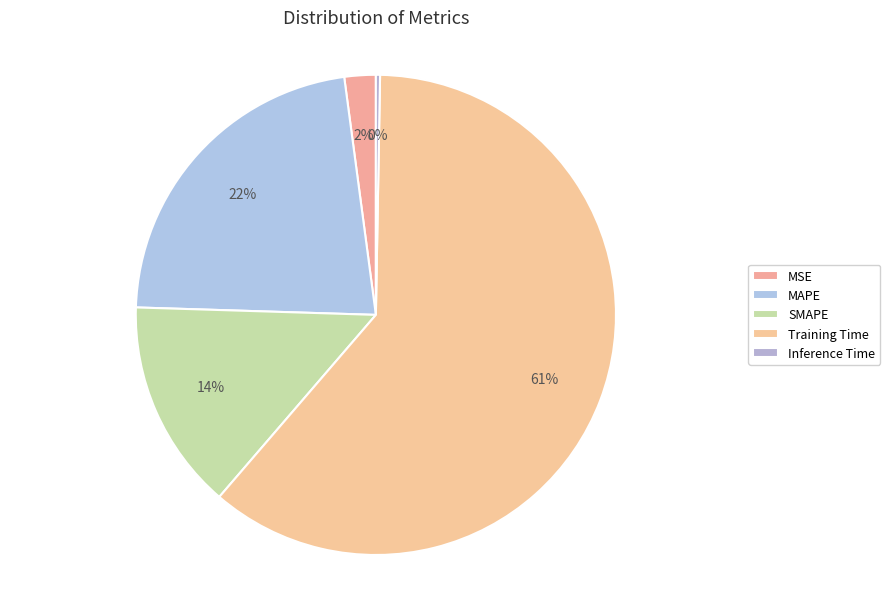

What is the total percentage of SMAPE and Inference Time?

14.5%